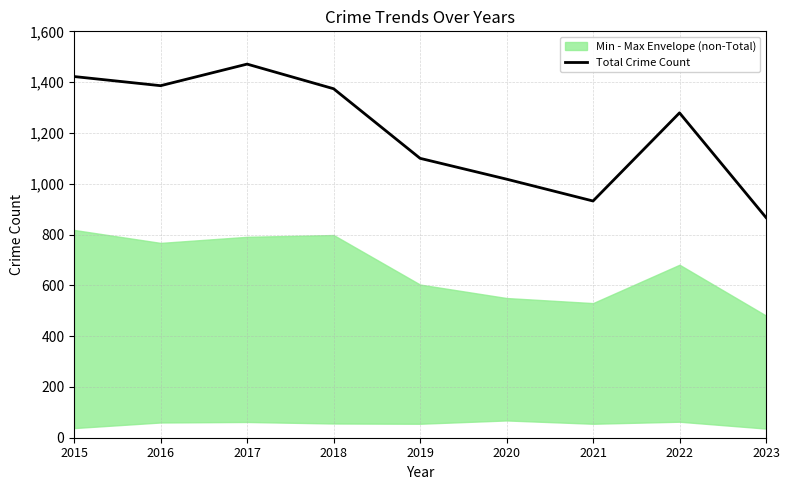

Reading left to right, transcribe all the data shown in this chart.

1422	1386	1471	1374	1100	1018	932	1279	867